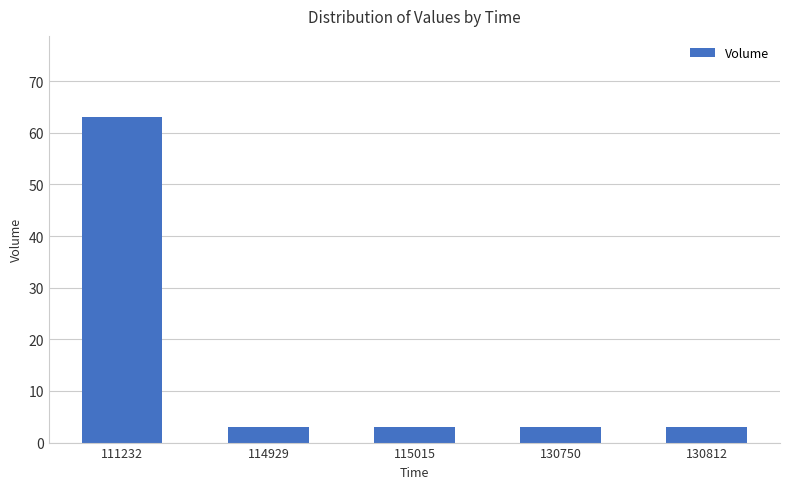

Count the number of data series in this chart.

1